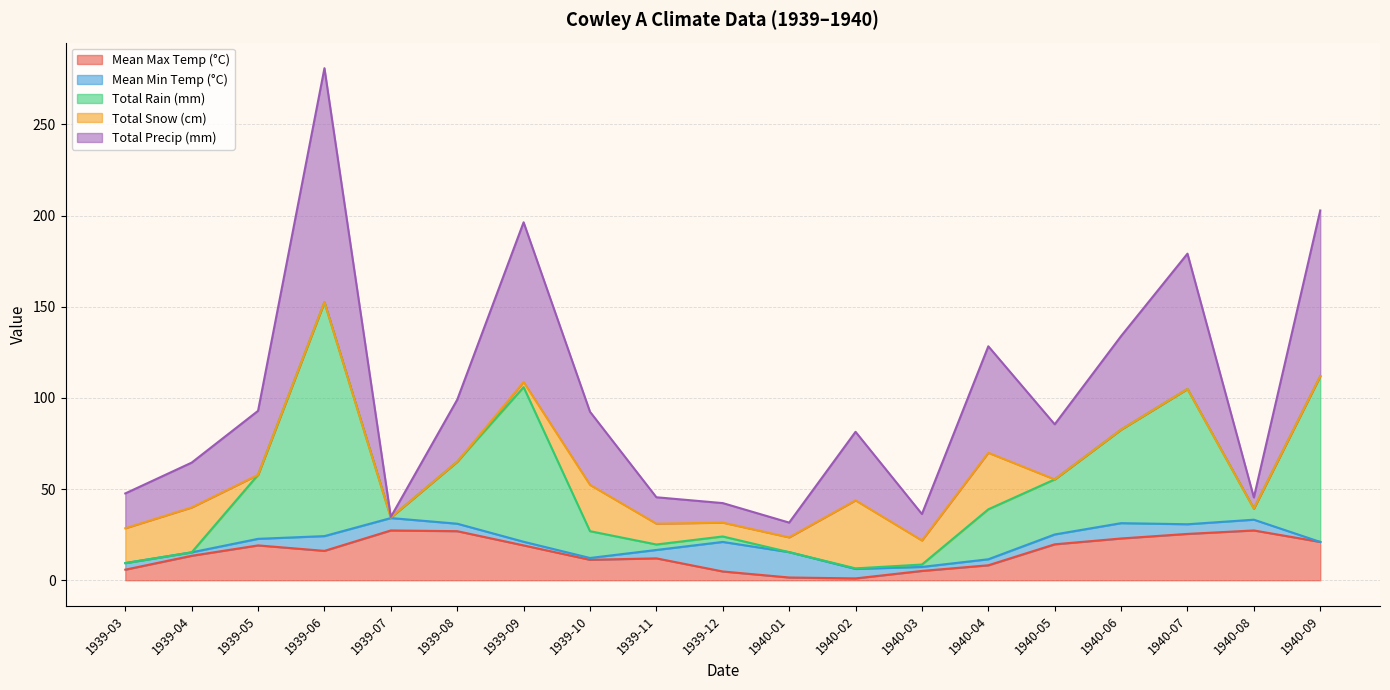

What is the maximum value for Mean Max Temp (°C)?

27.3